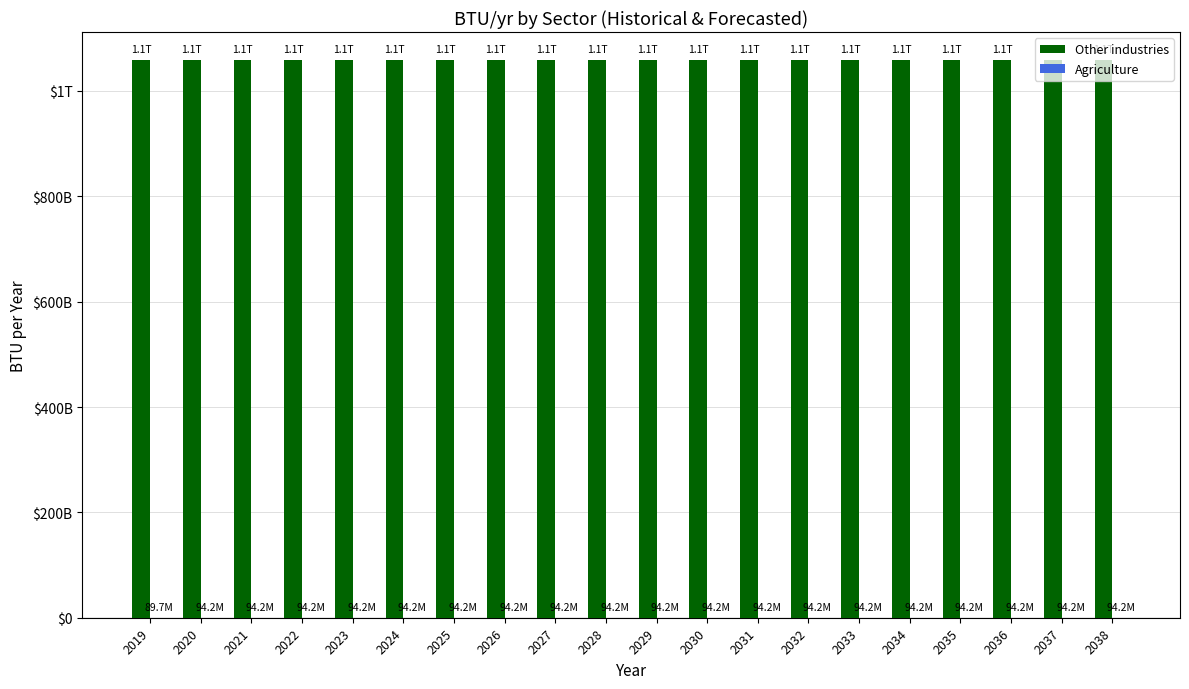

Are the bars horizontal?

No